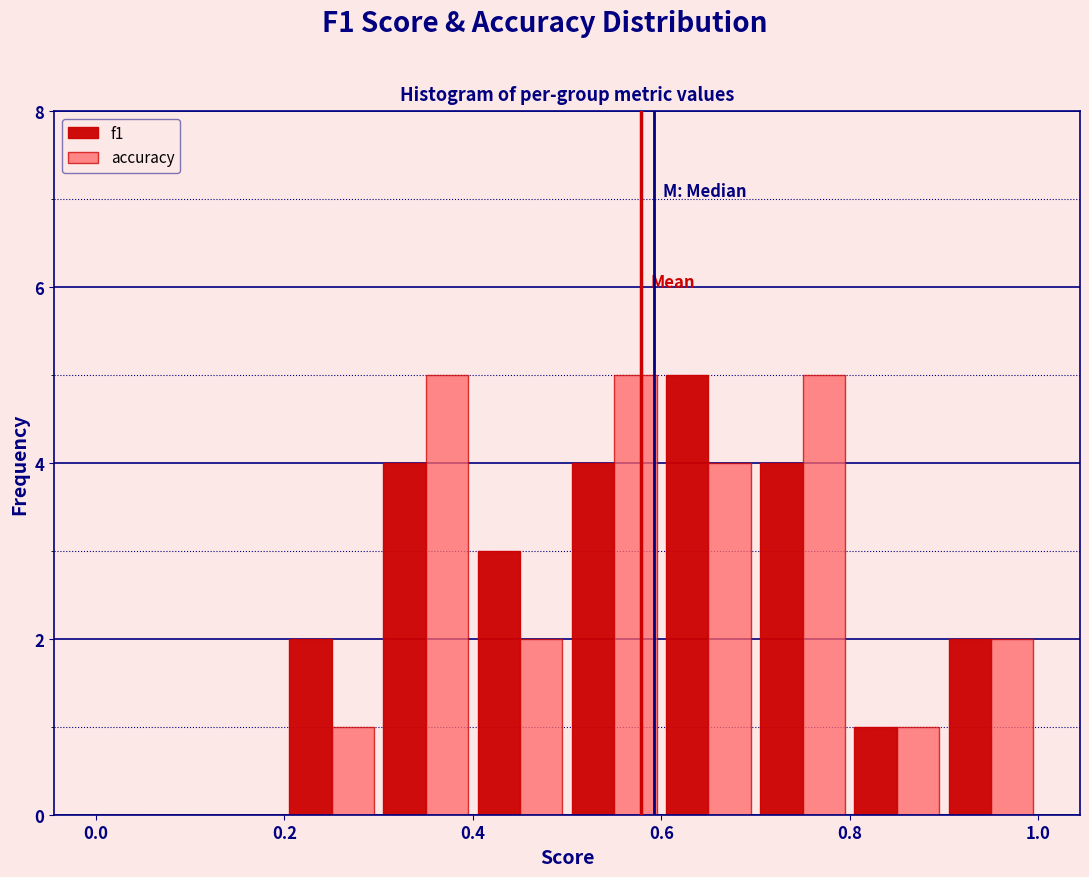

Reading left to right, list every range on the x-axis with the height of the bar of each series over it. The values are not printed on the chart, so give them approximately, as read against the axis.

0.0 to 0.1: f1=0	accuracy=0
0.1 to 0.2: f1=0	accuracy=0
0.2 to 0.3: f1=2	accuracy=1
0.3 to 0.4: f1=4	accuracy=5
0.4 to 0.5: f1=3	accuracy=2
0.5 to 0.6: f1=4	accuracy=5
0.6 to 0.7: f1=5	accuracy=4
0.7 to 0.8: f1=4	accuracy=5
0.8 to 0.9: f1=1	accuracy=1
0.9 to 1.0: f1=2	accuracy=2